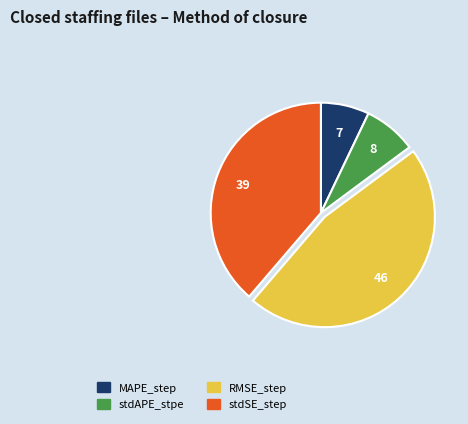

Count the number of slices in the pie.

4